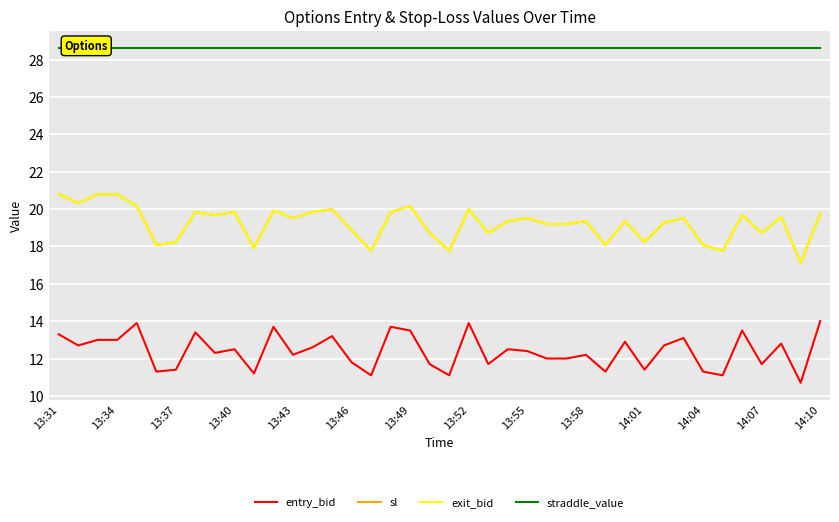

Count the number of data series in this chart.

4